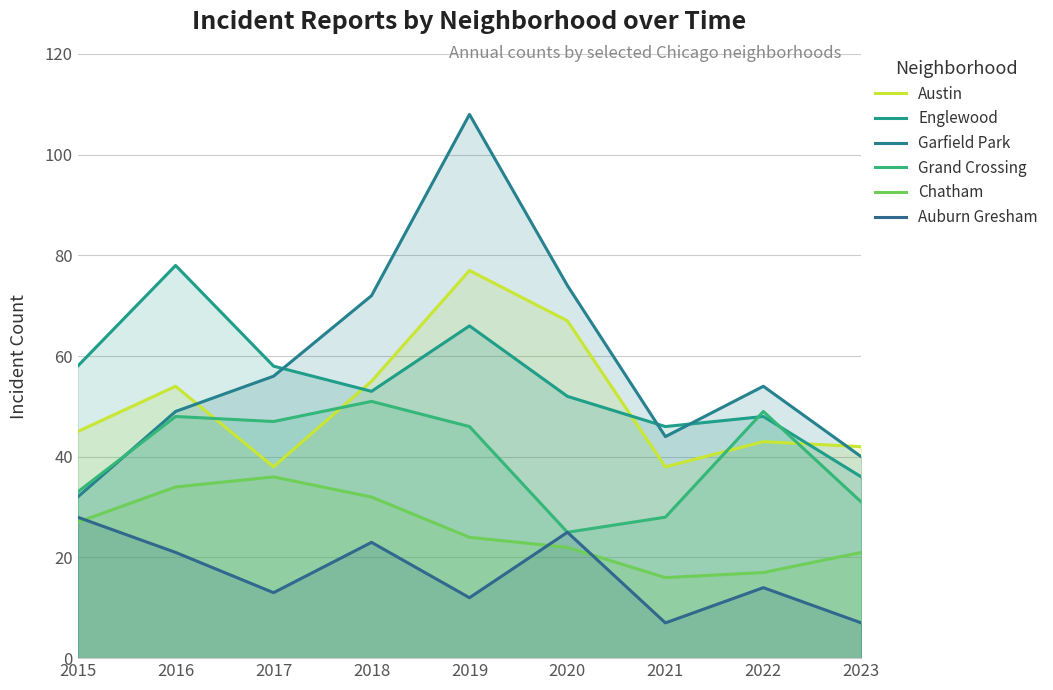

How many values in the Auburn Gresham series are below 14?

4